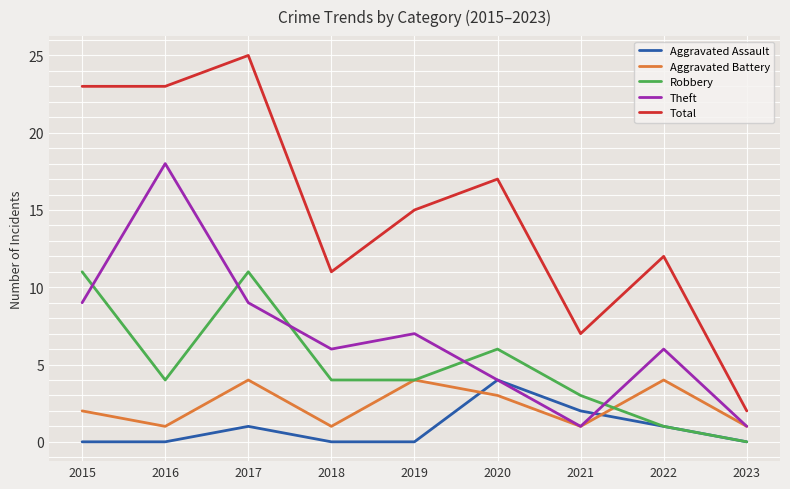

In Aggravated Assault, how many points are higher than both neighbors (excluding endpoints)?

2